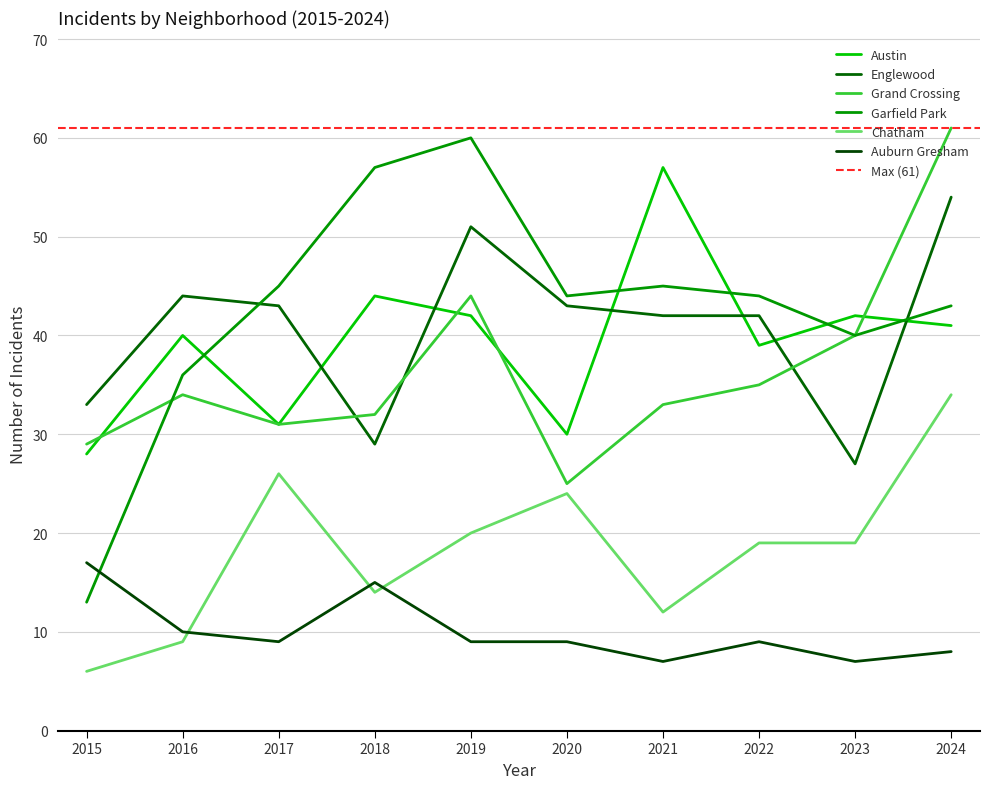

What is the value of the Chatham point at the 7th from the left?

12